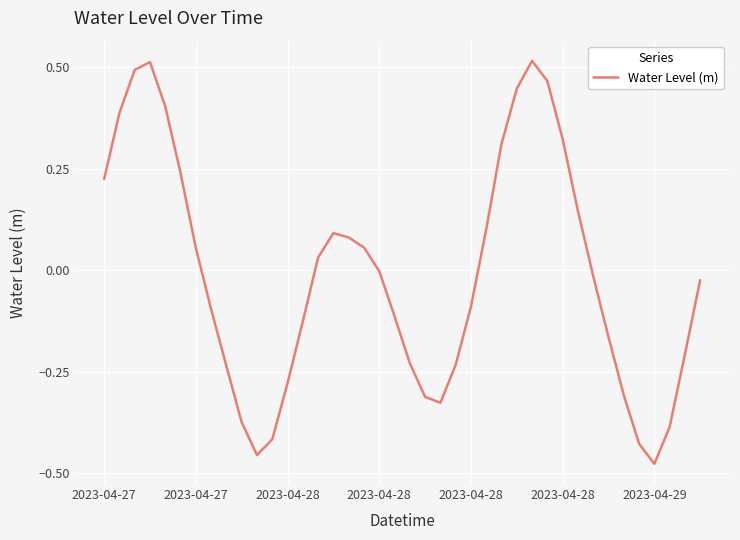

What is the difference between the maximum and minimum values?

1.0